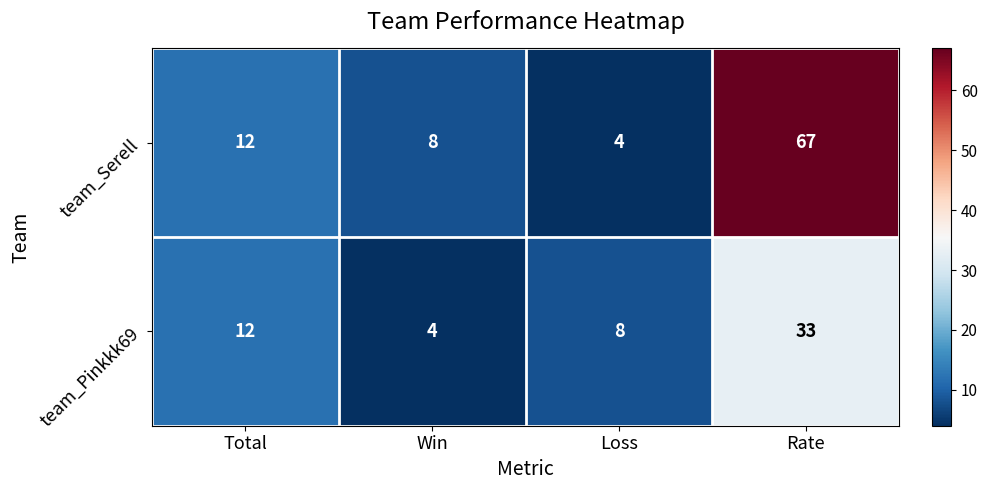

List the series in order of their peak value, lowest first.

team_Pinkkk69, team_Serell